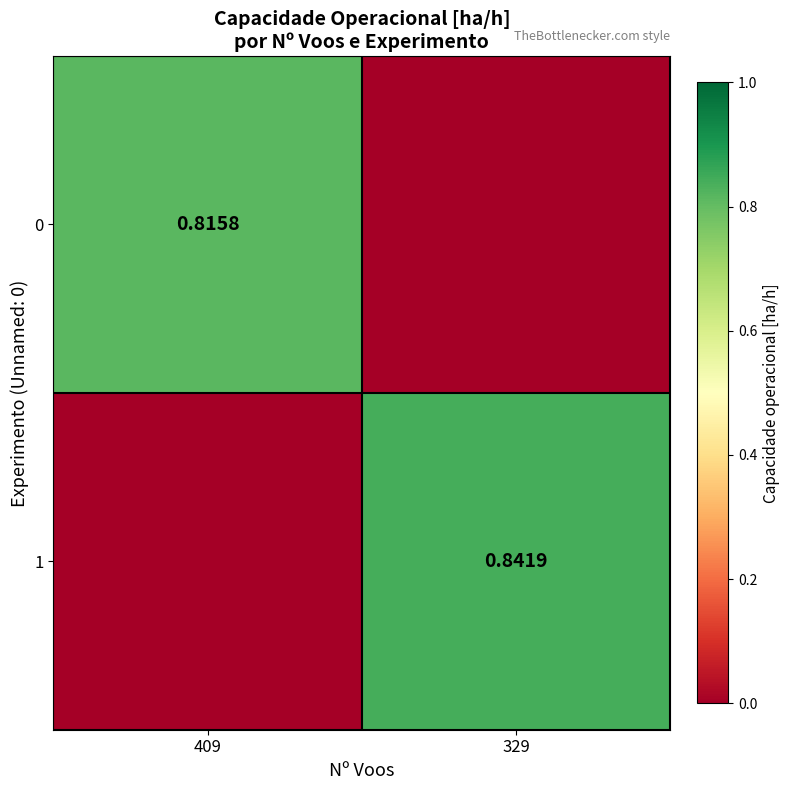

Read the 1 value at 329.

0.8